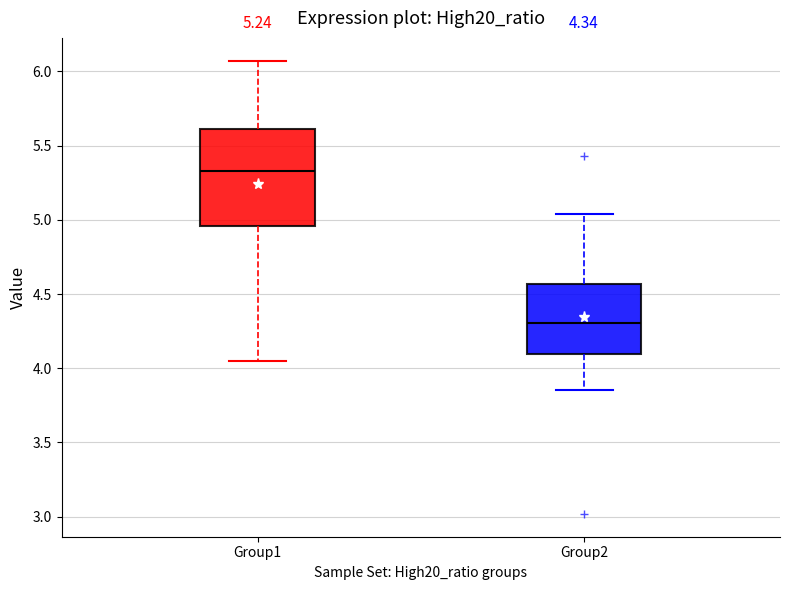

Comparing the boxes themselves (not the whiskers), which one is the tallest?

Group1